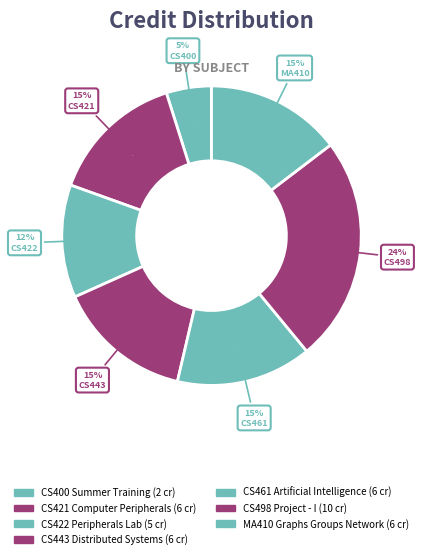

Rank the categories by value from lowest to highest.

CS400 Summer Training, CS422 Peripherals Lab, CS421 Computer Peripherals, CS443 Distributed Systems, CS461 Artificial Intelligence, MA410 Graphs Groups Network, CS498 Project - I